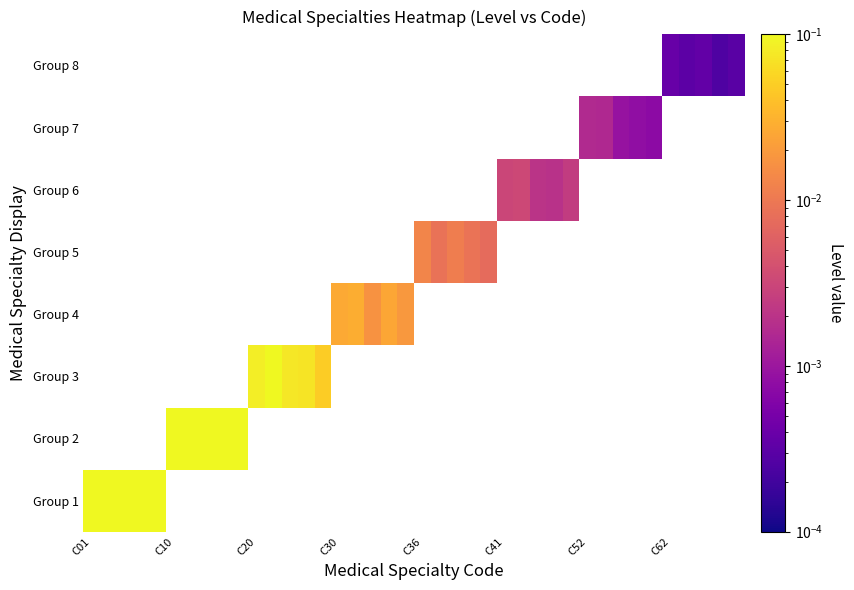

Which category has the highest value across all series?

C01